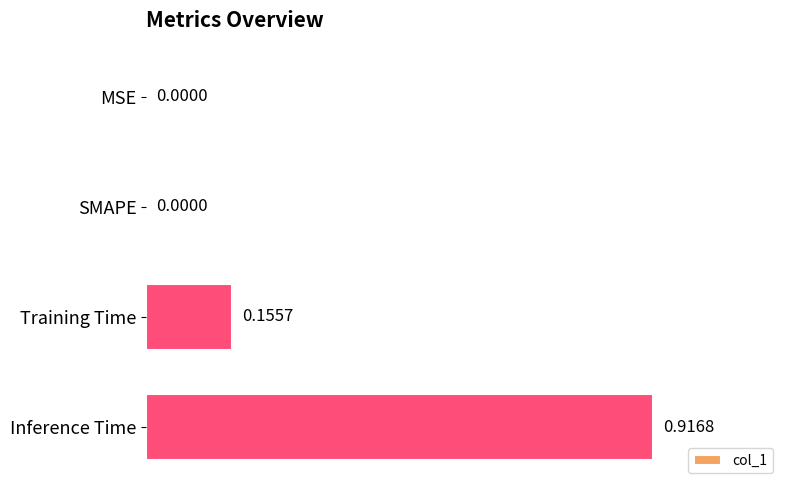

Which category has the highest value across all series?

Inference Time